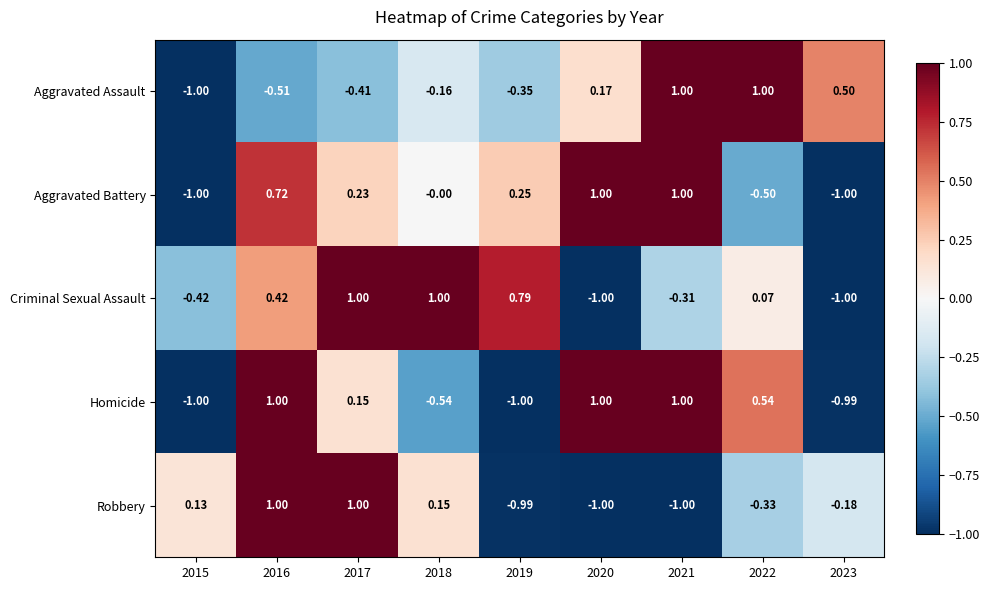

Between 2015 and 2017, which series saw the biggest shift?

Criminal Sexual Assault